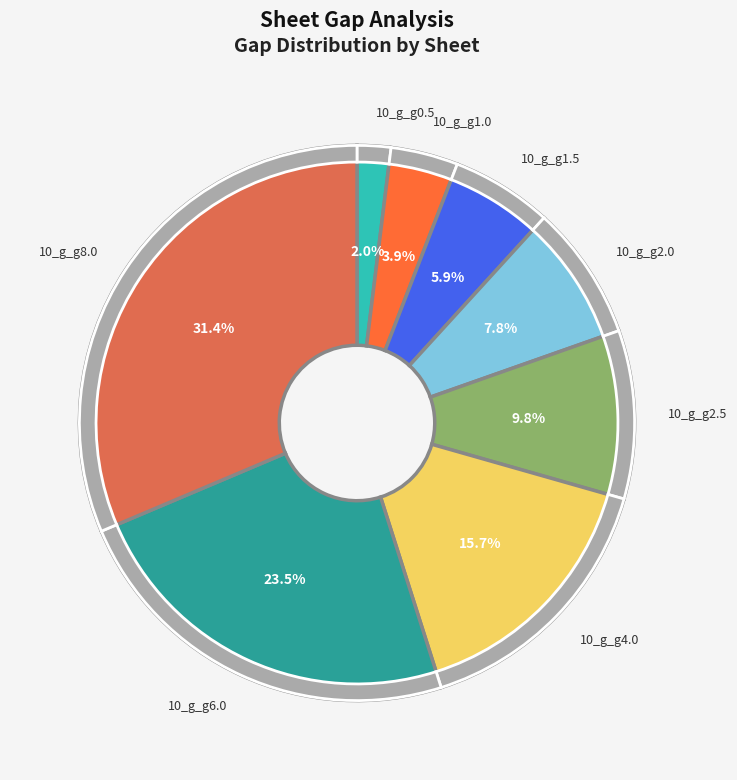

What percentage do 10_g_g6.0 and 10_g_g0.5 together represent?

25.5%